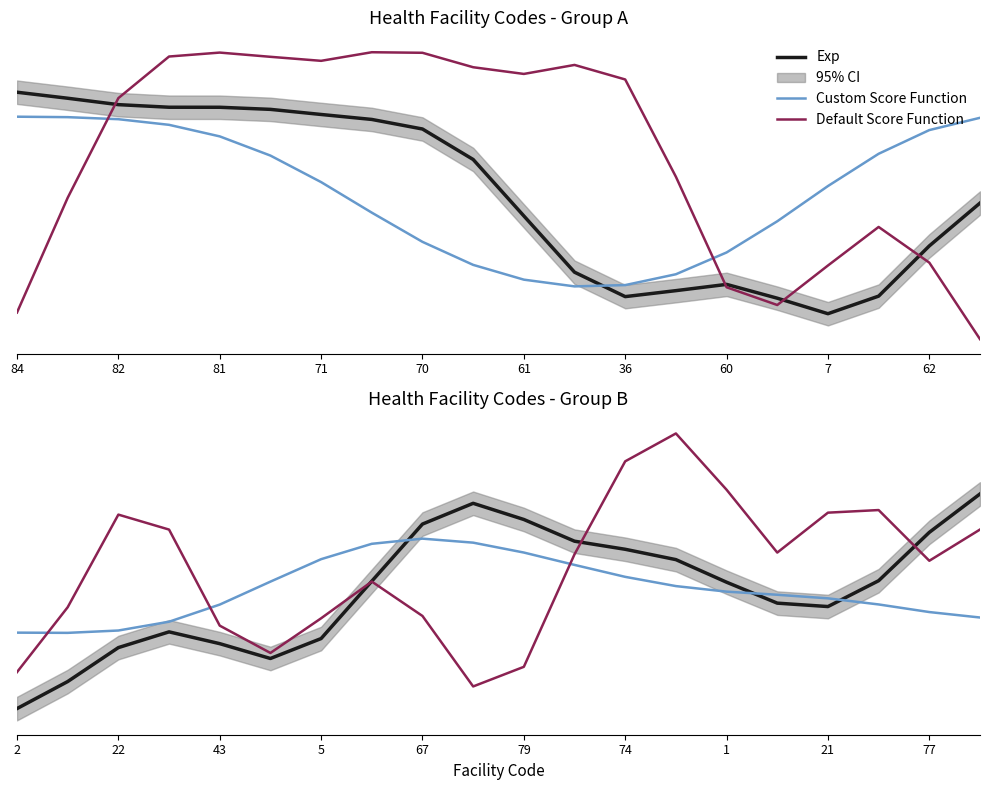

Is this an area chart (filled region under the line)?

No